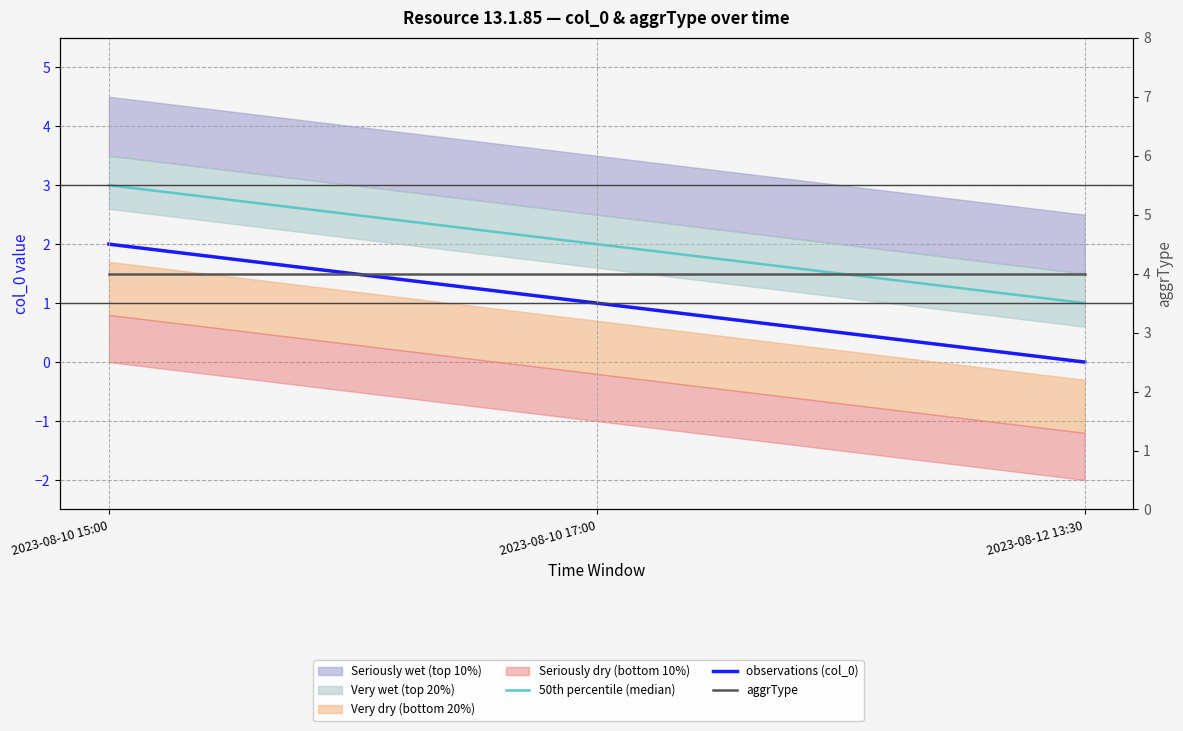

Rank the series by their maximum value, from lowest to highest.

observations (col_0), 50th percentile (median), aggrType